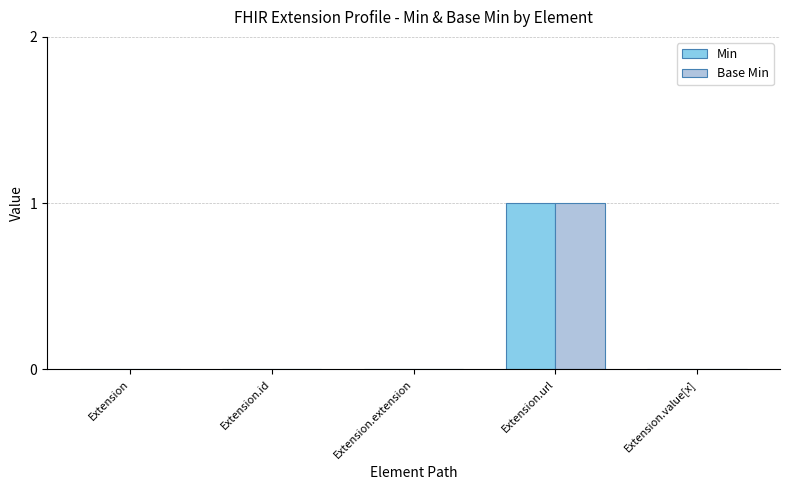

Which category has the highest value in the Min series?

Extension.url